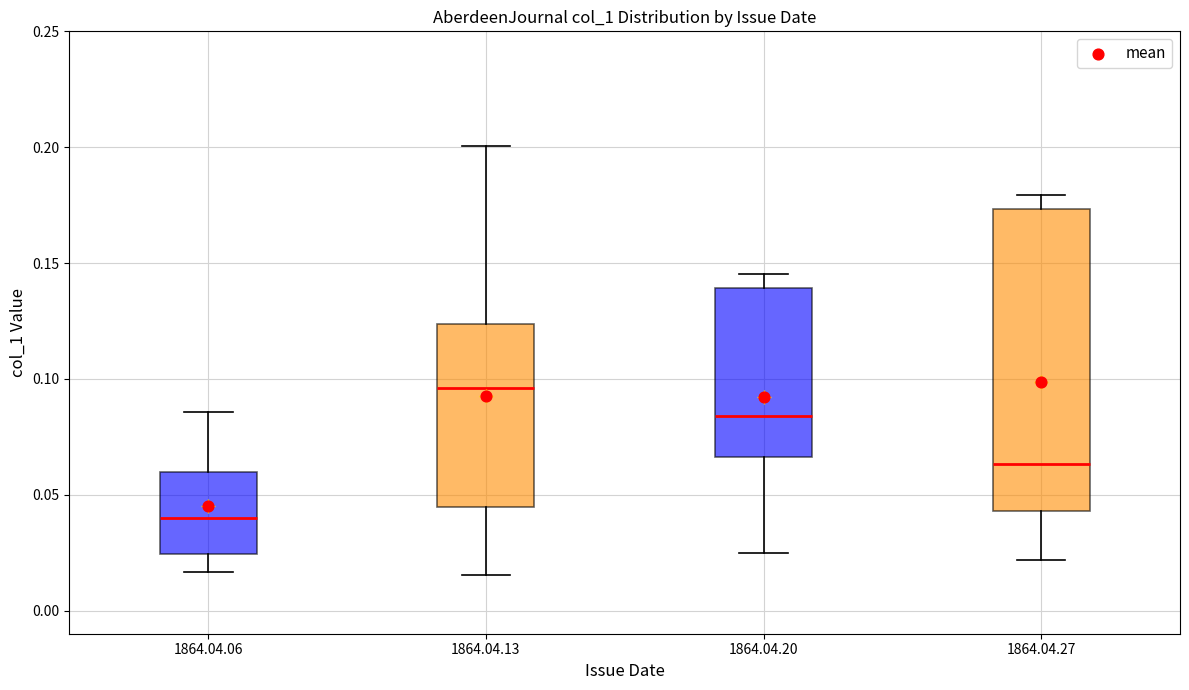

Which box's median line is the lowest?

1864.04.06